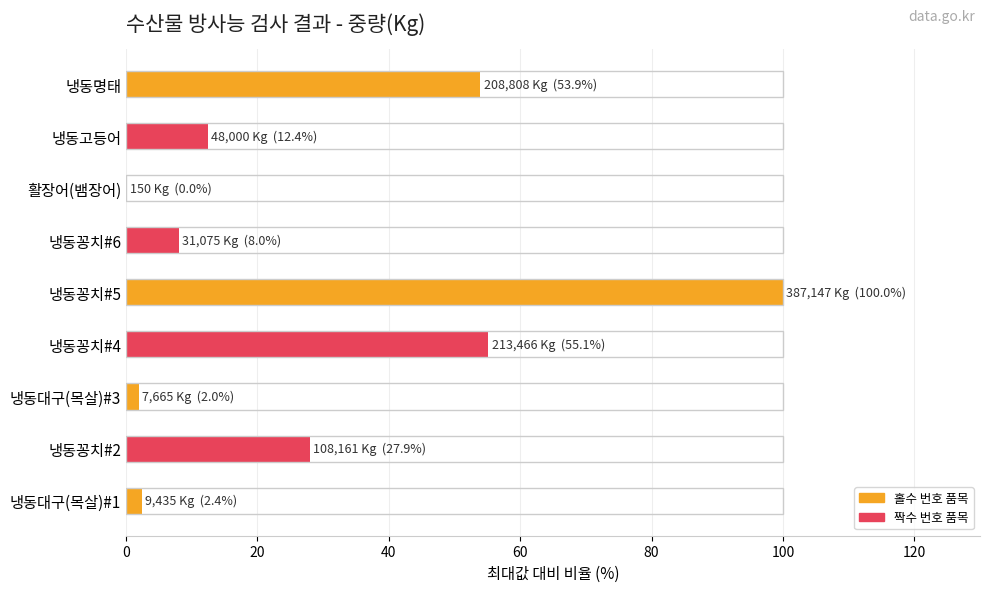

What is the sum of all values?

261.9